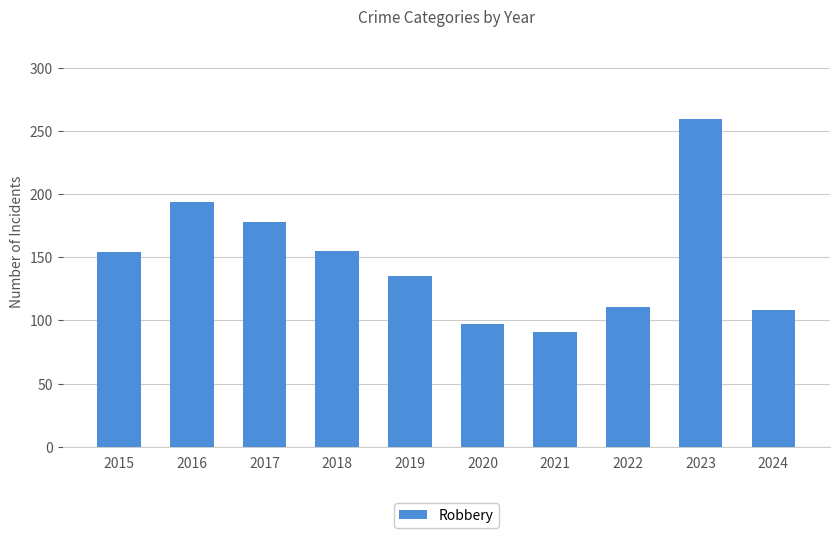

Between 2021 and 2017, which is larger?

2017